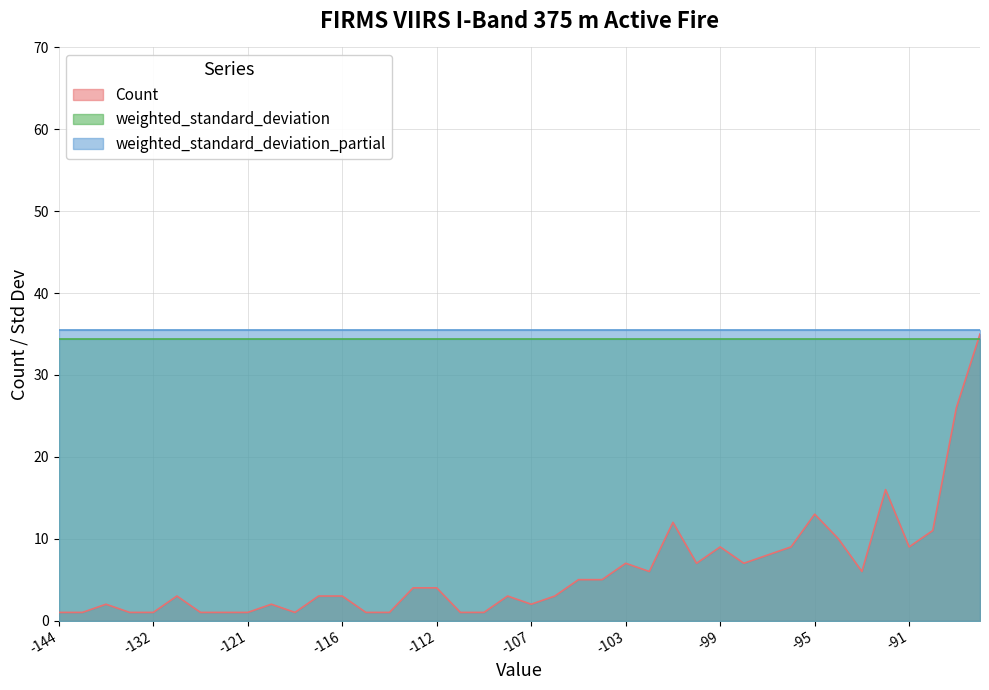

True or false: weighted_standard_deviation_partial has more than 1 points higher than both neighbors.

False